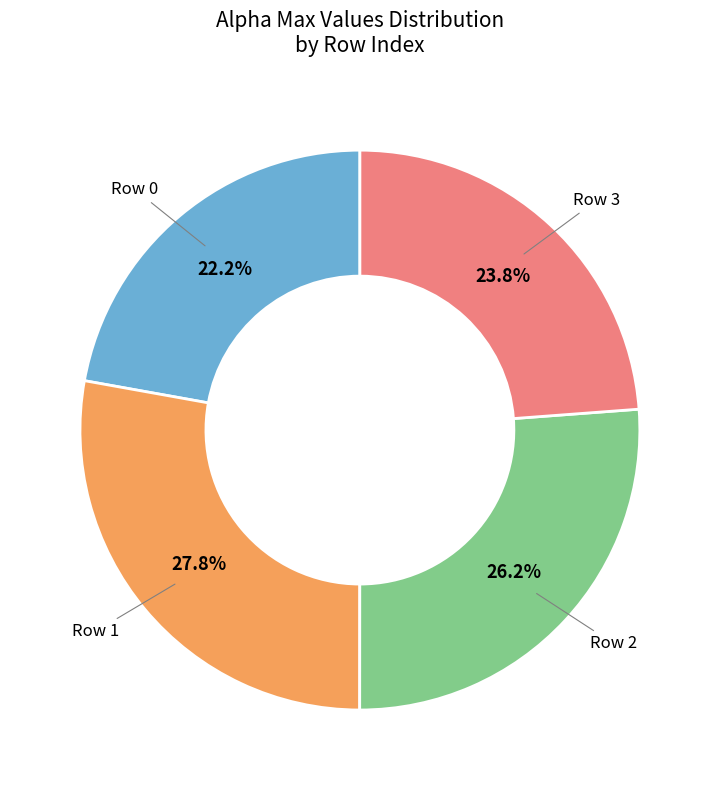

Does any single category account for the majority?

No